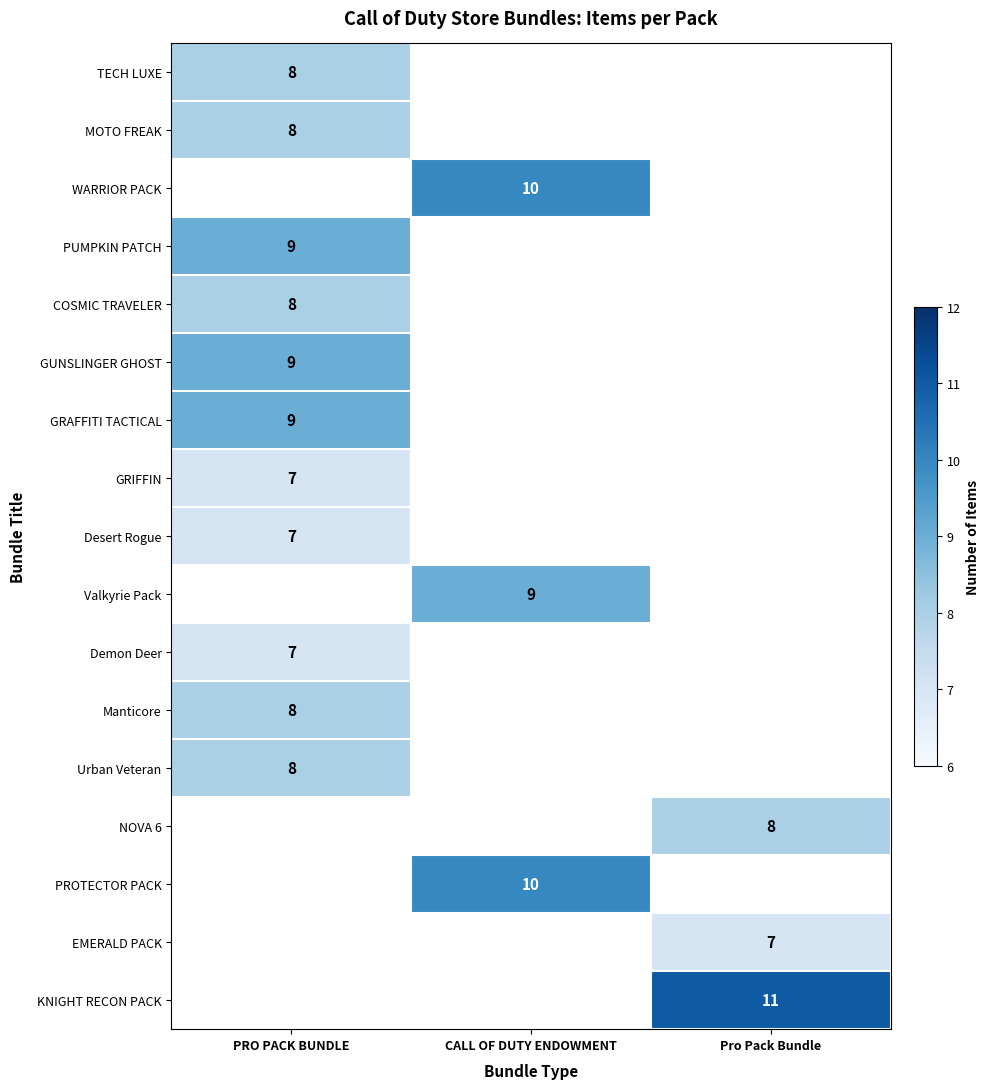

The KNIGHT RECON PACK series shows 11 at Pro Pack Bundle. True or false?

True